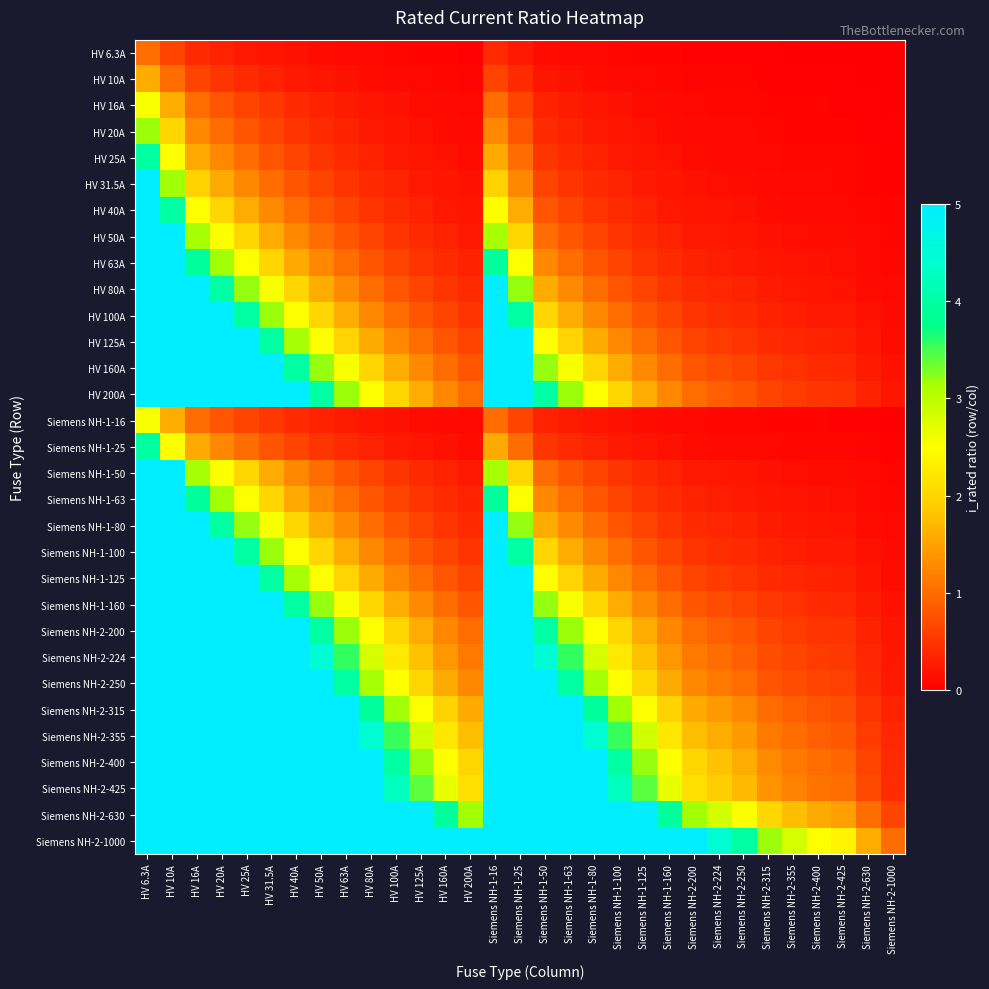

Which has a higher value, HV 50A or HV 25A?

HV 25A